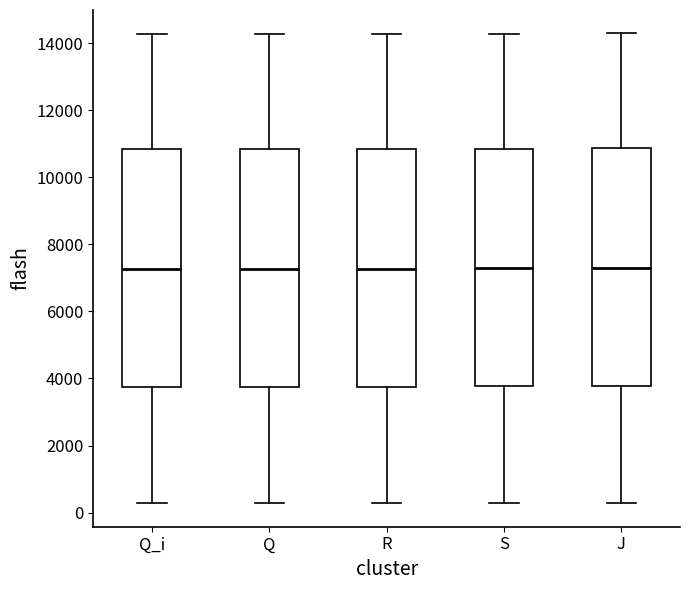

Where does the upper whisker of the box for S end on the y-axis? The values are not printed on the chart, so give them approximately, as read against the axis.

14200